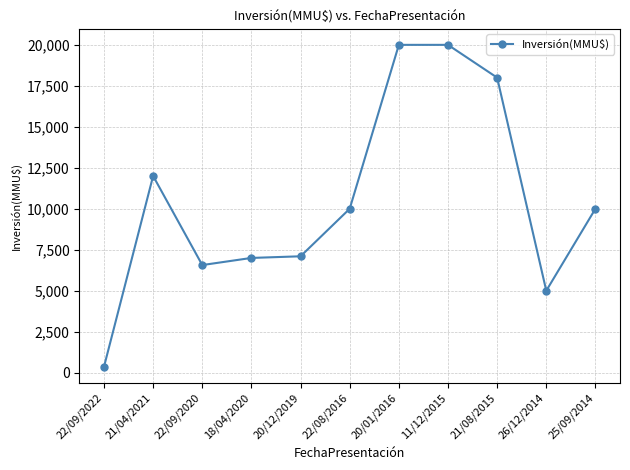

What is the ratio of the value at 25/09/2014 to the value at 22/08/2016?

1.0